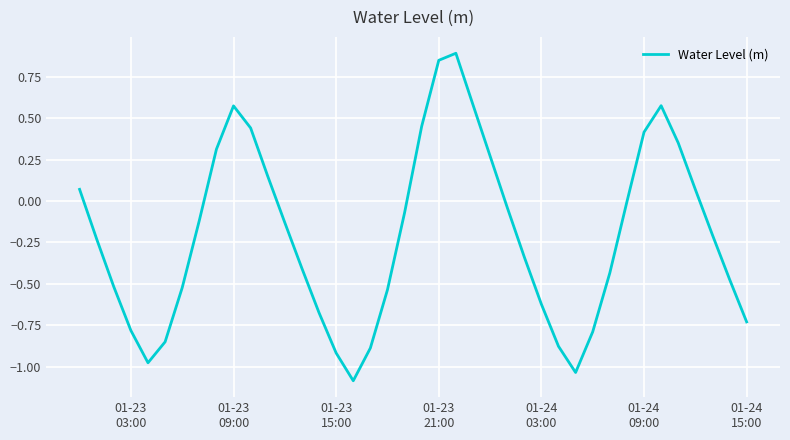

What is the difference between the maximum and minimum values?

2.0